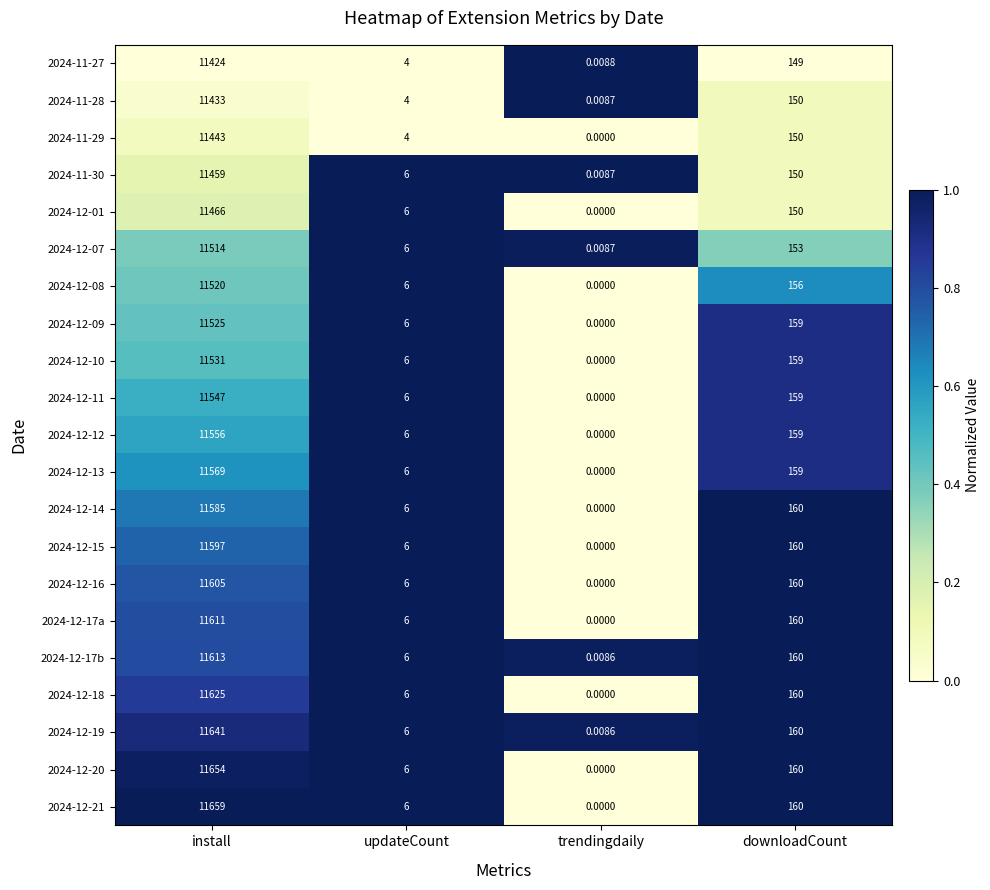

Rank the categories by 2024-12-16 value from lowest to highest.

trendingdaily, updateCount, downloadCount, install